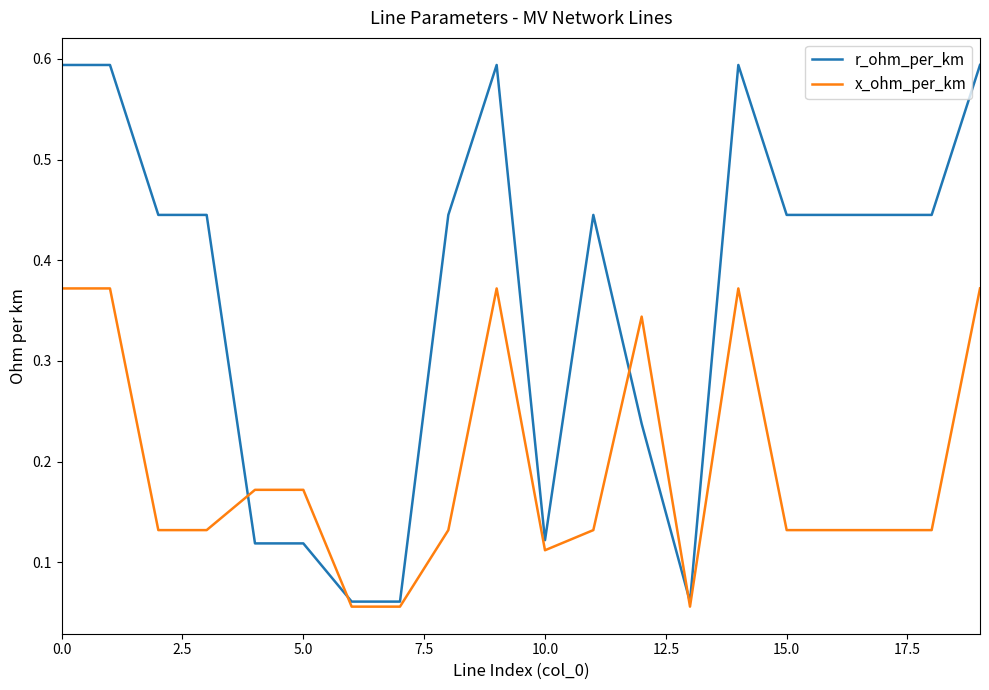

List the series in order of their overall mean, highest first.

r_ohm_per_km, x_ohm_per_km